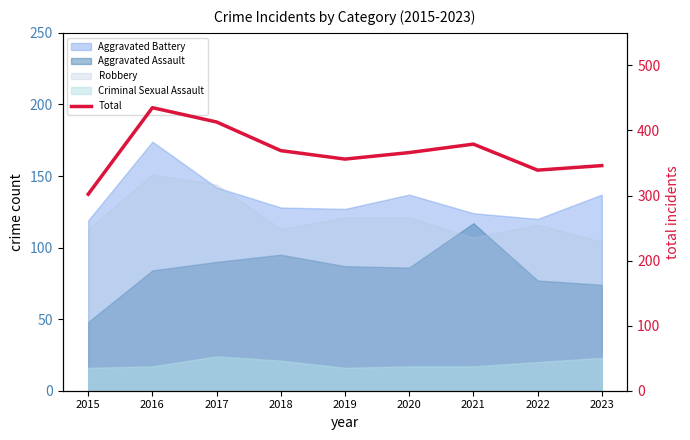

What is the value of the 8th point from the left?

339